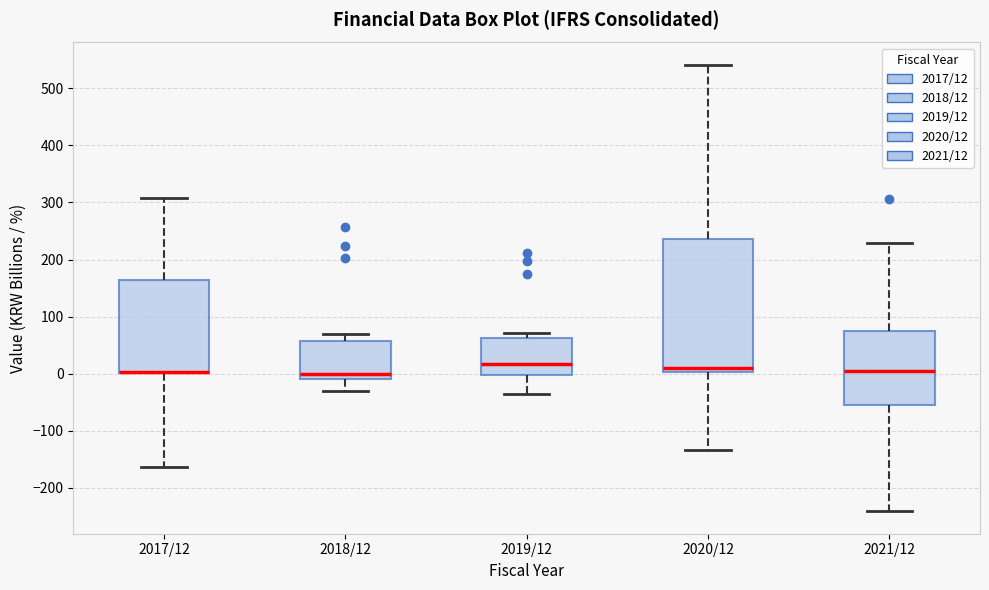

Reading left to right, read every box against the y-axis: the position of its median line, the range the box covers, and the ends of its whiskers. The values are not printed on the chart, so give them approximately, as read against the axis.

2017/12: median 0 (drawn on the box's lower edge), box 0 to 160, whiskers -160 to 310
2018/12: median 0, box -10 to 60, whiskers -30 to 70
2019/12: median 20, box 0 to 60, whiskers -40 to 70
2020/12: median 10, box 0 to 240, whiskers -130 to 540
2021/12: median 0, box -50 to 70, whiskers -240 to 230